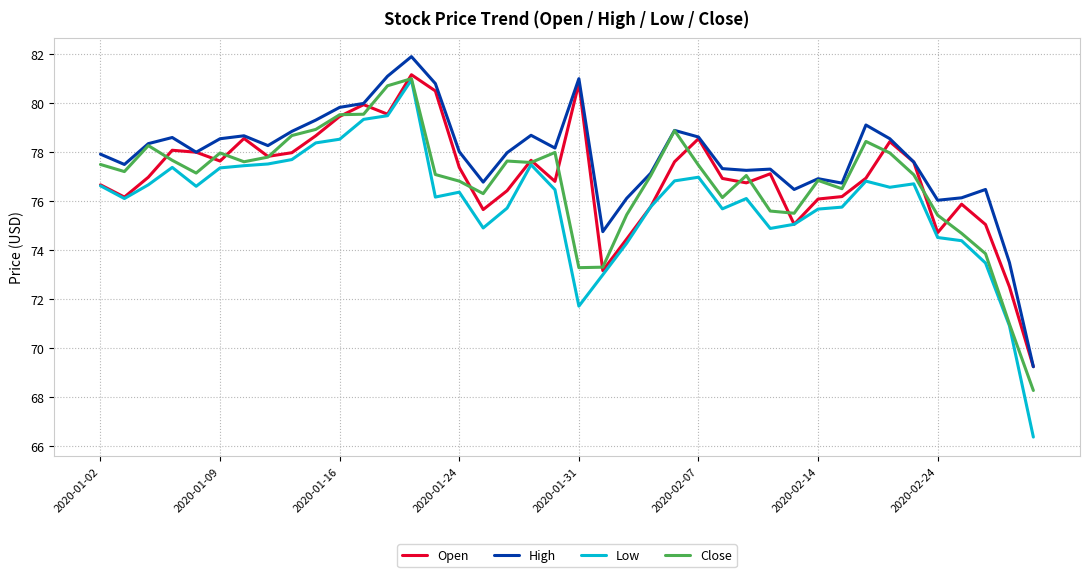

True or false: High and Low intersect in this chart.

False